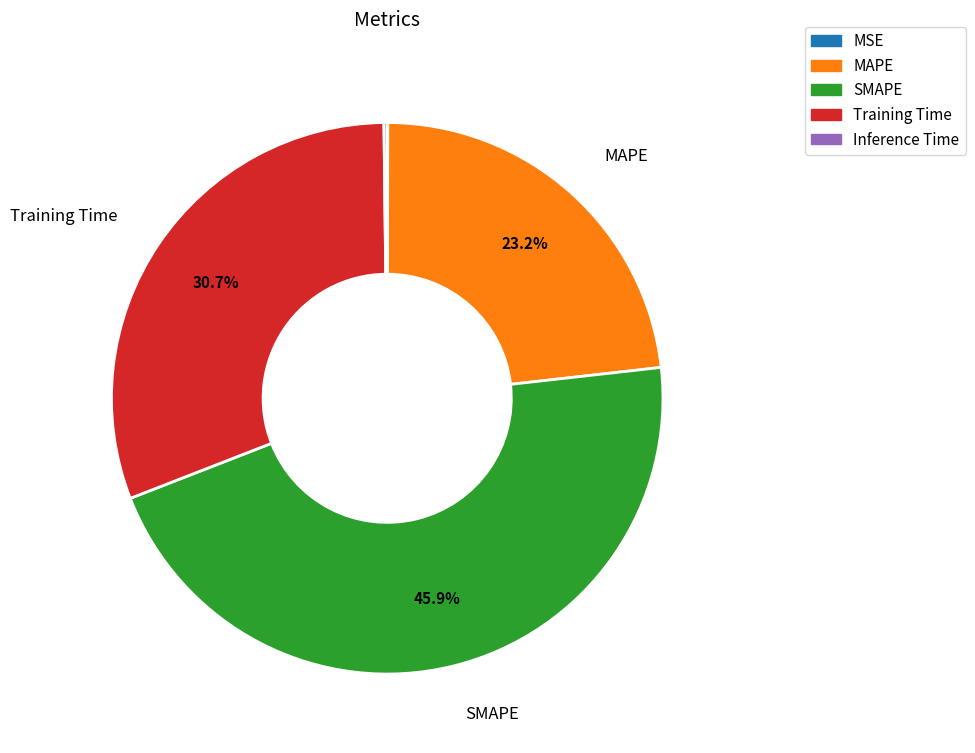

To the nearest percent, what is the difference between the largest and smallest slice percentages?

46%